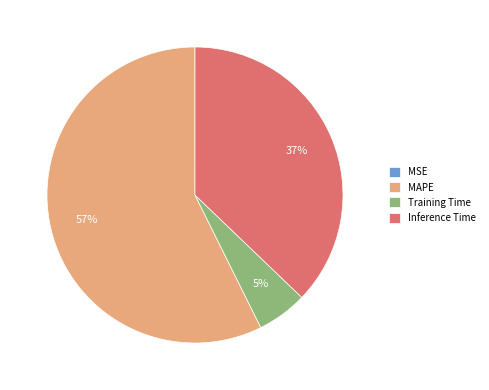

Is it true that MAPE is 57% of the pie?

True